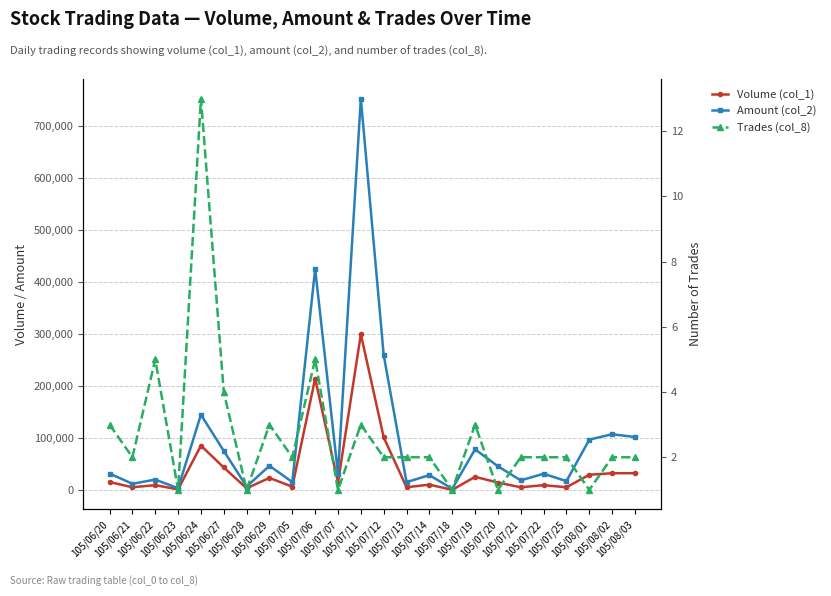

Rank the series by their maximum value, from lowest to highest.

Trades (col_8), Volume (col_1), Amount (col_2)